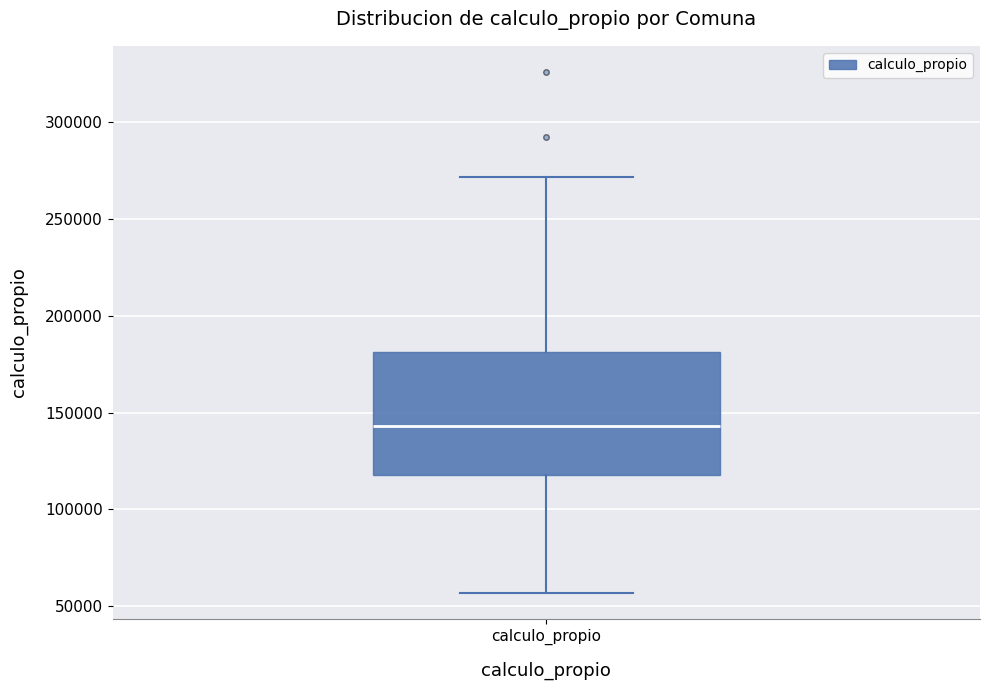

Transcribe this box plot: give where the median line is, the range the box spans, and where the two whiskers end, as read against the y-axis. The values are not printed on the chart, so give them approximately, as read against the axis.

median 145000, box 120000 to 180000, whiskers 55000 to 270000